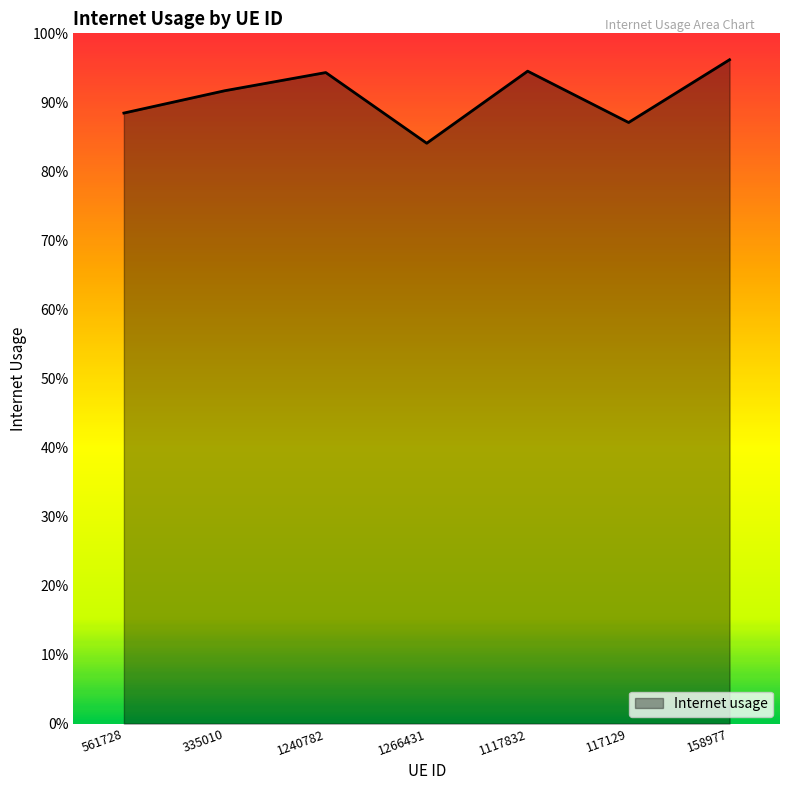

Is this an area chart (filled region under the line)?

Yes